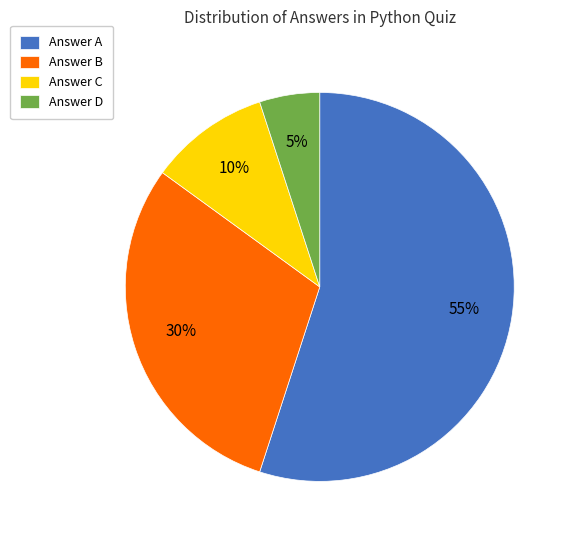

Which slice is the smallest?

Answer D